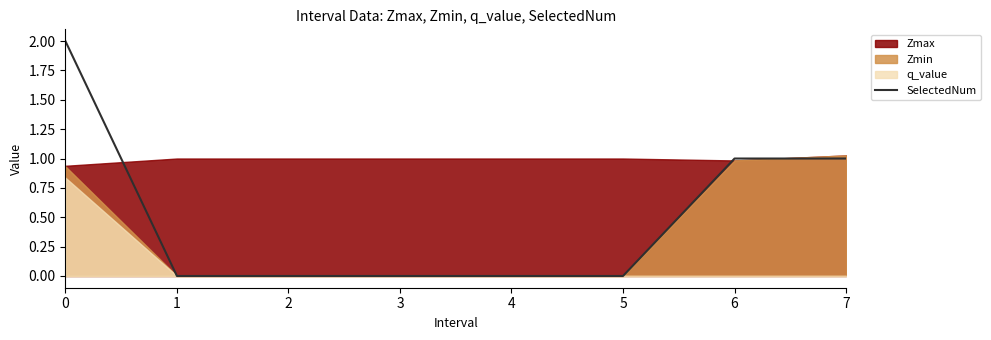

What is the sum of all values?

4